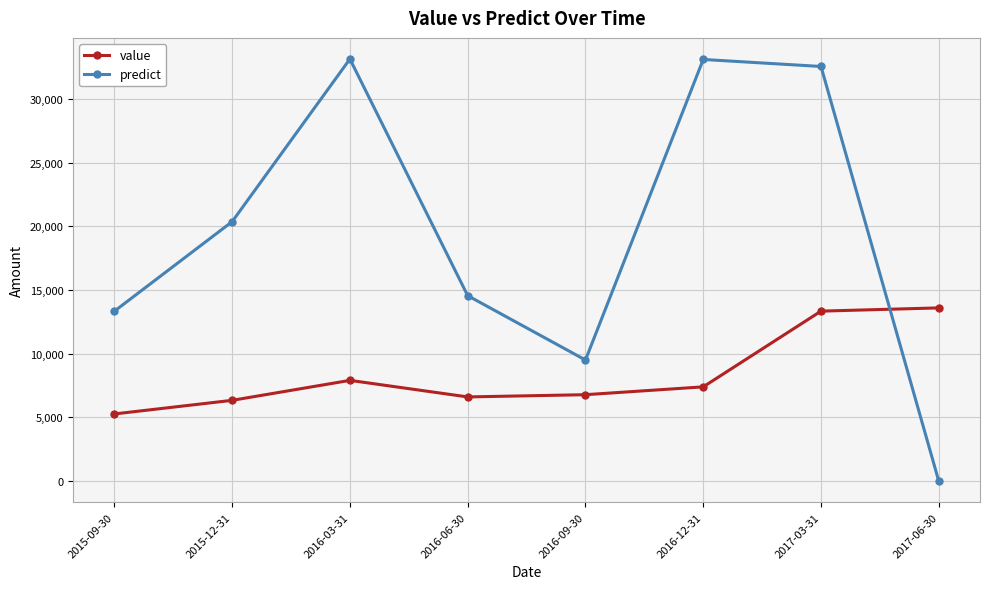

At which category is the sum across all series the highest?

2017-03-31